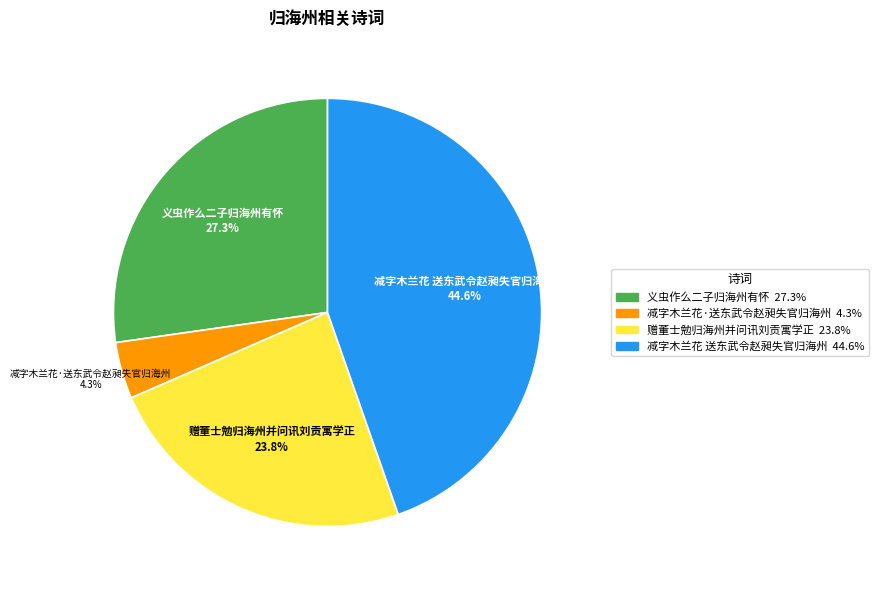

Which slice is the largest?

减字木兰花 送东武令赵昶失官归海州